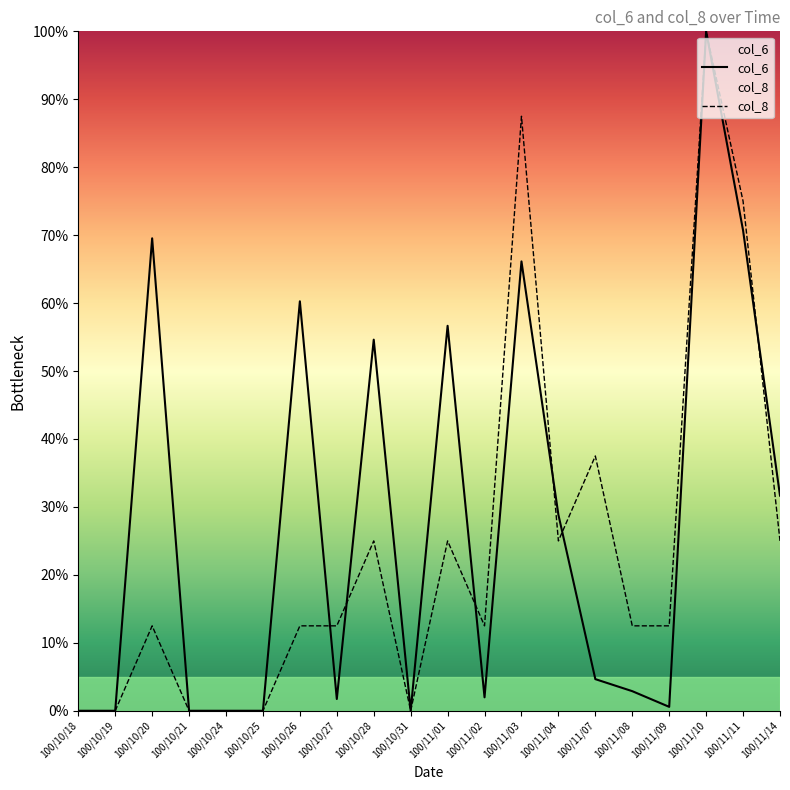

What is the difference between the second highest and second lowest values in the col_6 series?

70.7